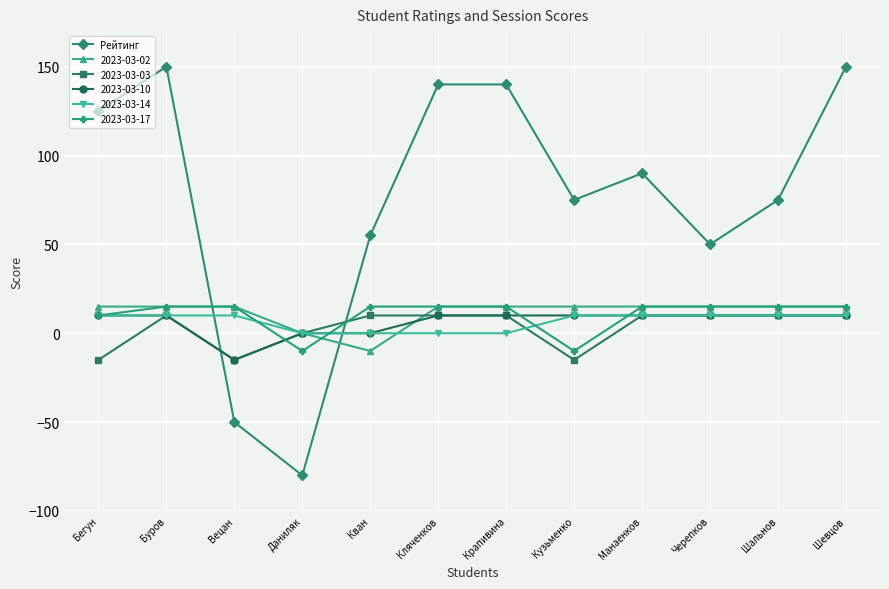

How many lines are shown in the chart?

6